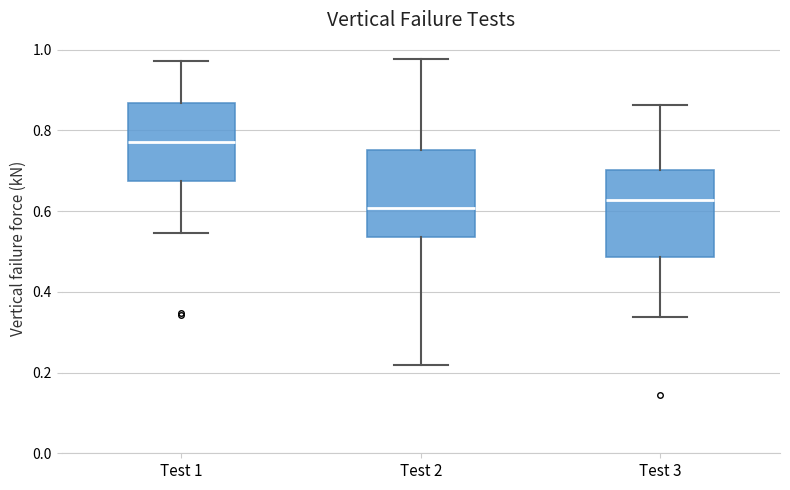

Reading left to right, transcribe this box plot: for each box, give where its median line is, the range the box spans, and where its two whiskers end, as read against the y-axis. The values are not printed on the chart, so give them approximately, as read against the axis.

Test 1: median 0.78, box 0.68 to 0.86, whiskers 0.54 to 0.98
Test 2: median 0.60, box 0.54 to 0.76, whiskers 0.22 to 0.98
Test 3: median 0.62, box 0.48 to 0.70, whiskers 0.34 to 0.86